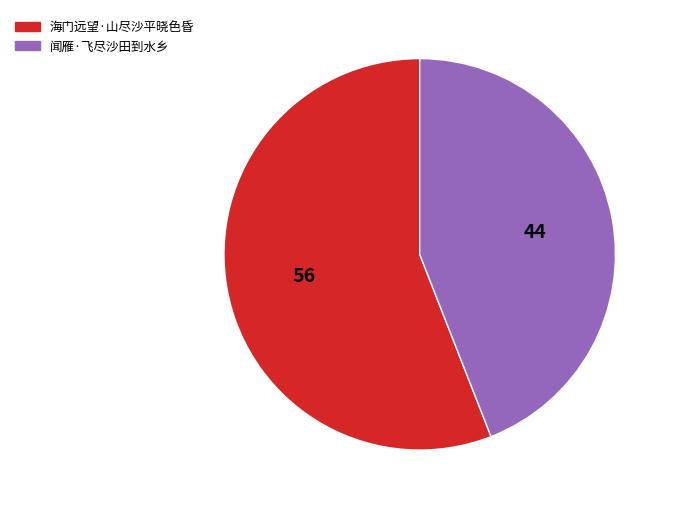

Is it true that 海门远望·山尽沙平晓色昏 is 50% of the pie?

False